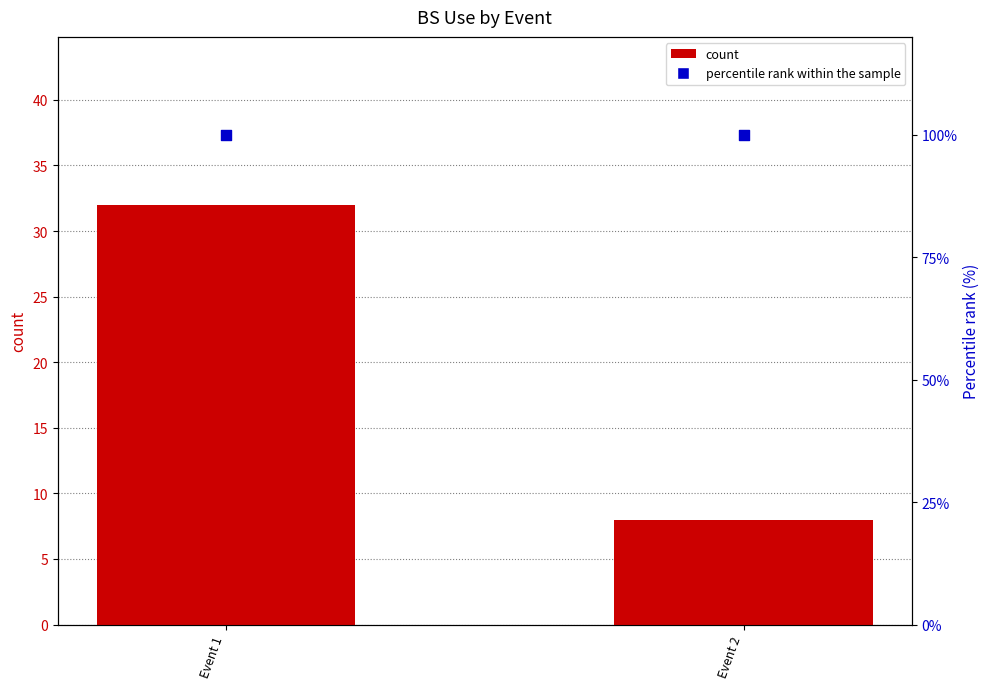

At how many categories does at least one series exceed 15?

2